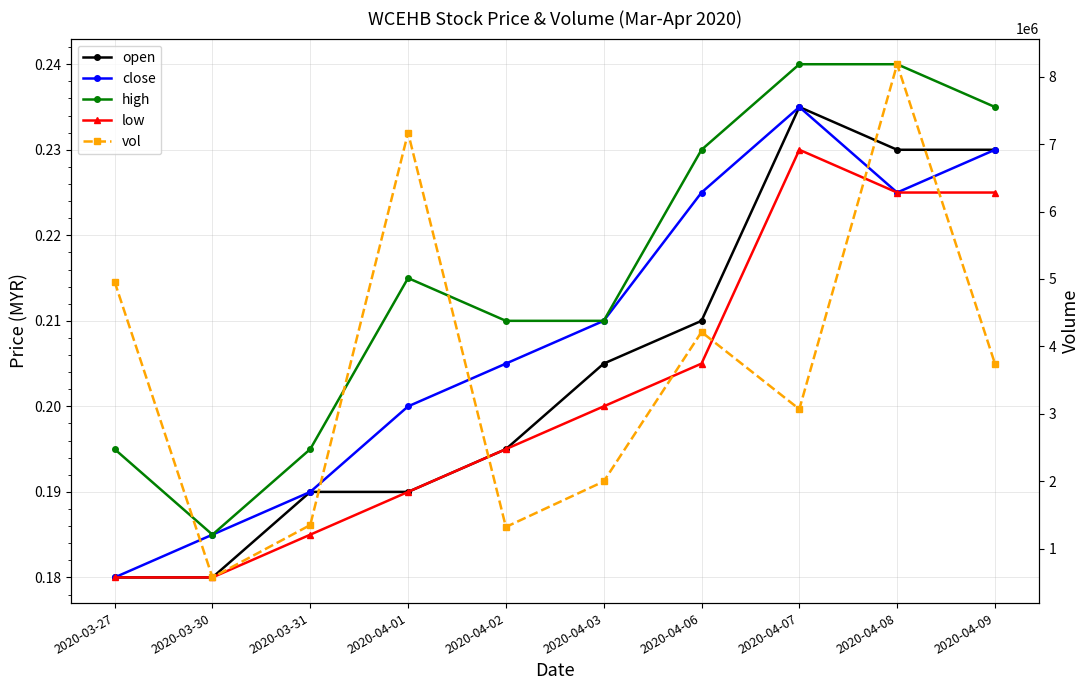

Which label corresponds to the largest value in the chart?

2020-04-08